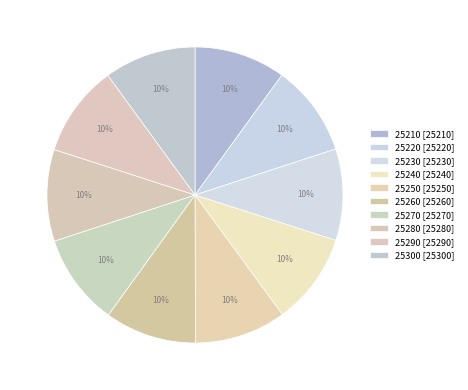

Count the number of slices in the pie.

10